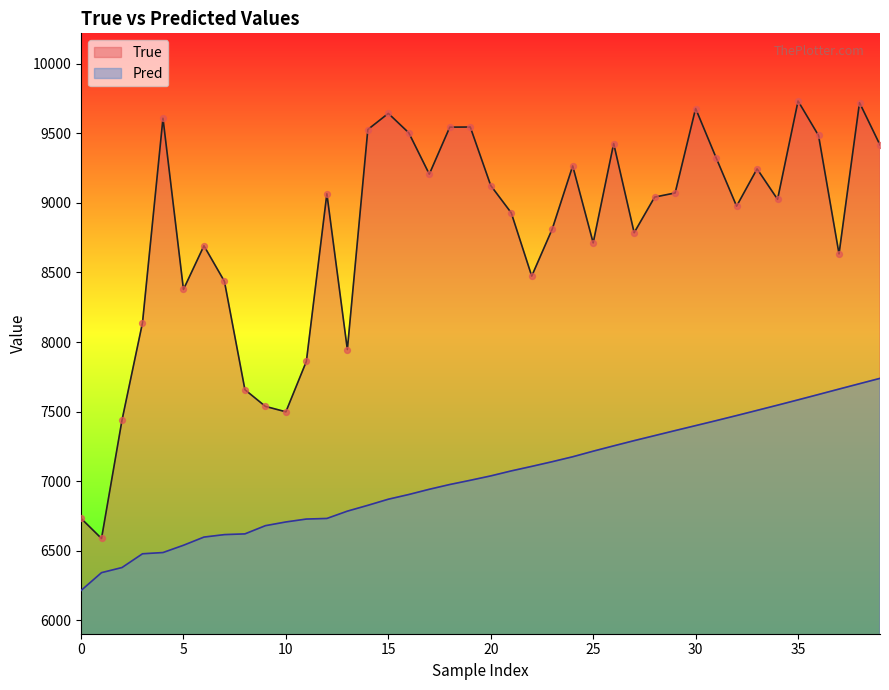

At which category is the sum across all series the highest?

38